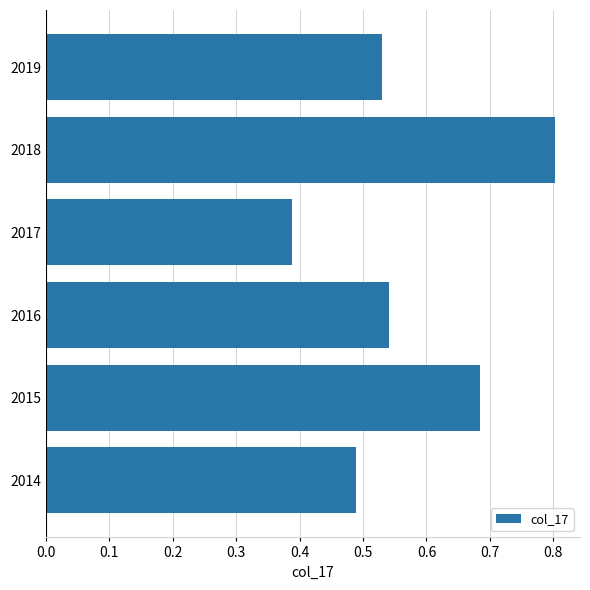

Which label corresponds to the smallest value in the chart?

2017